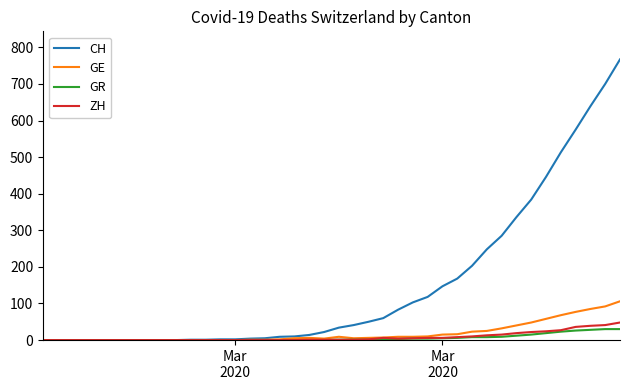

What is the average value of the GR series?

6